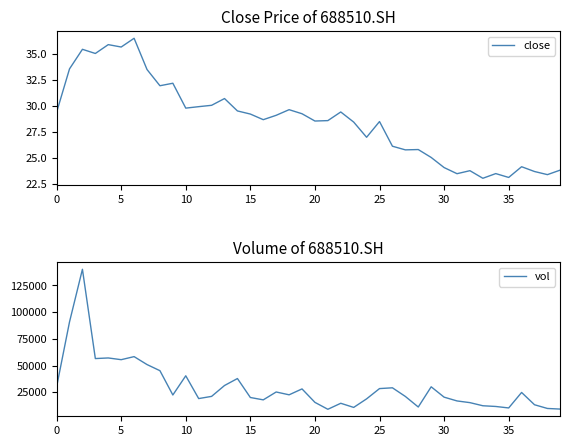

How many data points in vol are less than 22450?

20